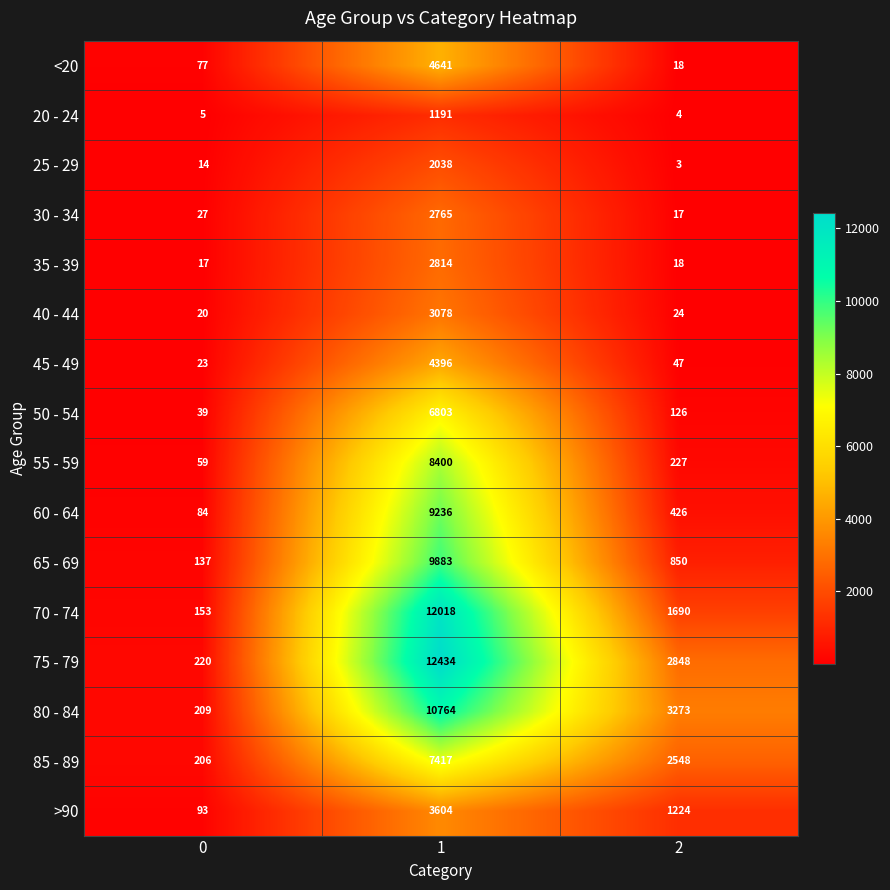

What is the maximum value shown in the chart?

12434